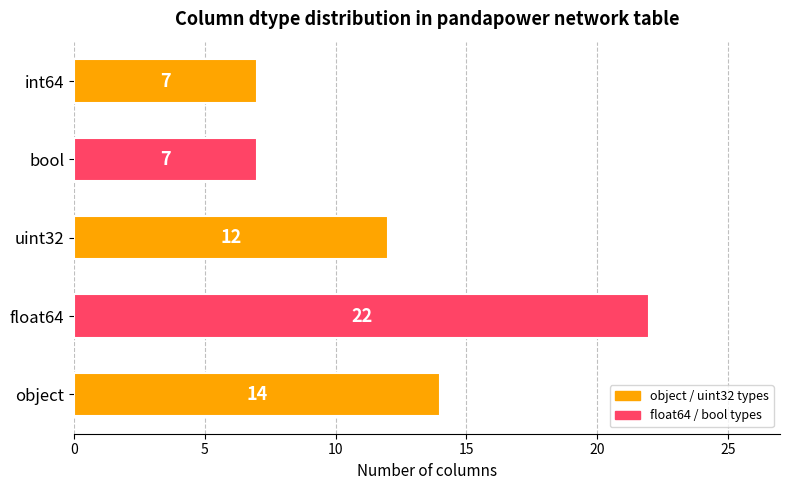

Reading top to bottom, transcribe all the data shown in this chart.

int64=7	bool=7	uint32=12	float64=22	object=14